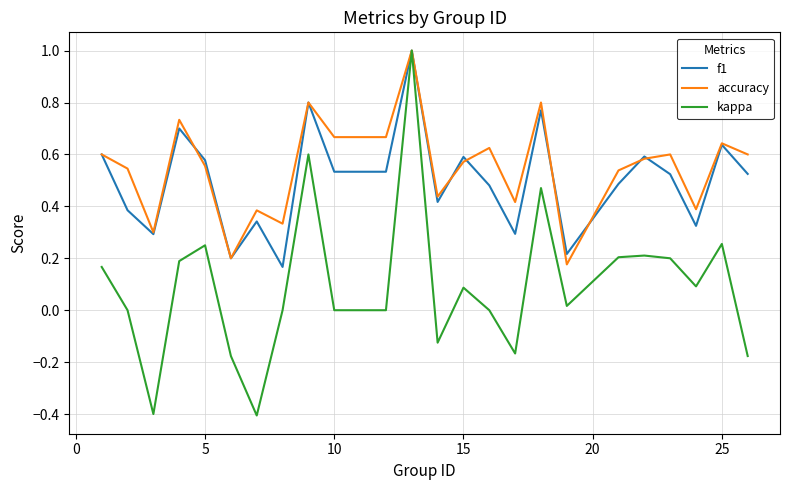

What is the smallest value displayed?

-0.4